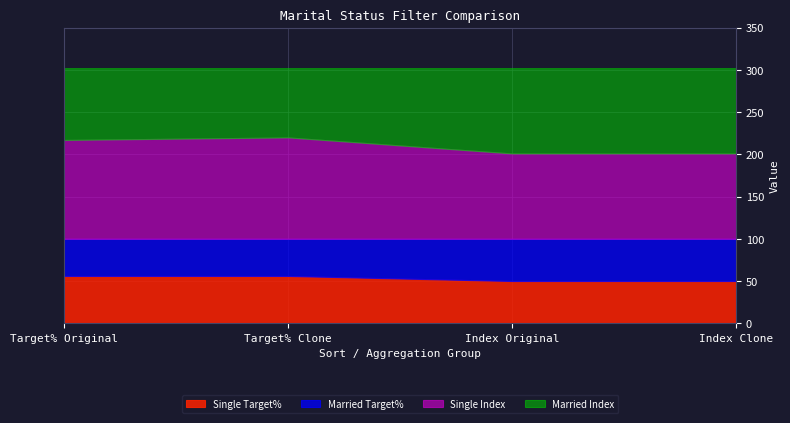

What is the approximate value of Single Index at Index Original, to the nearest 5?

100